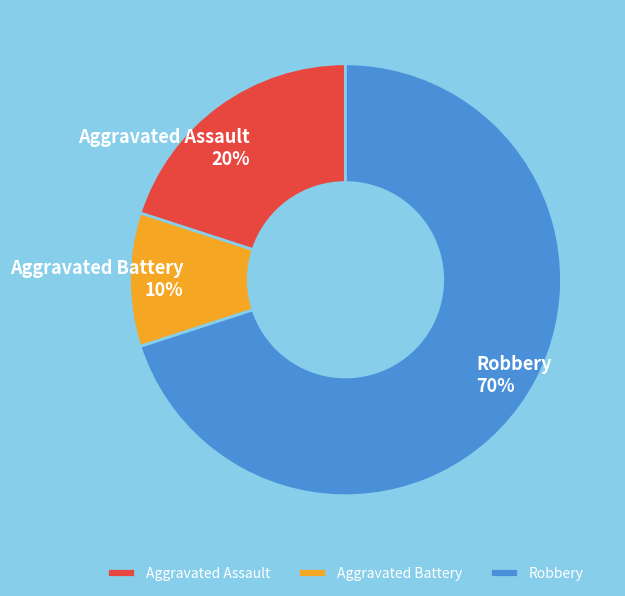

Which slice represents more than half of the pie?

Robbery